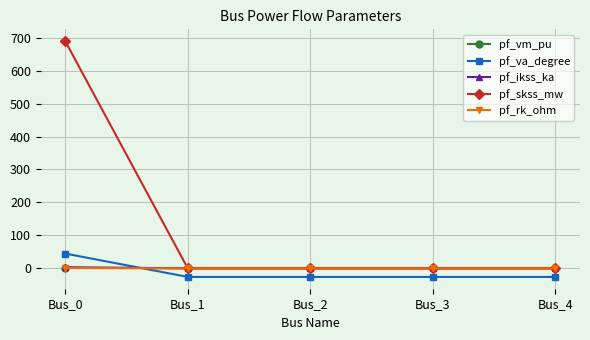

What is the value of the pf_va_degree point at the 4th from the left?

-25.9